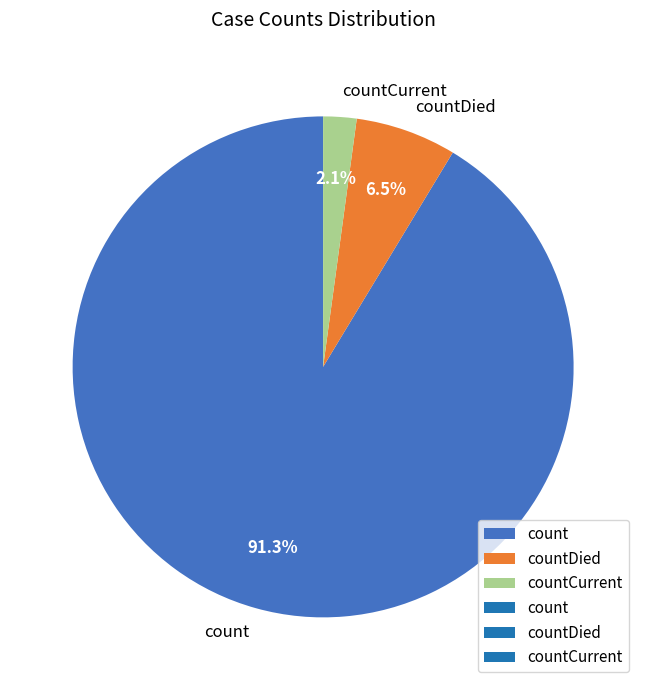

Which category has the biggest portion of the pie?

count